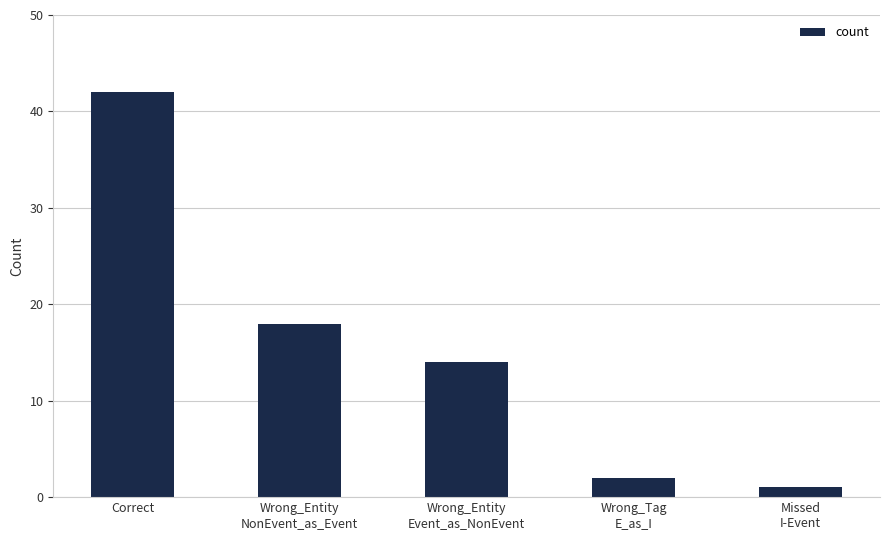

At which category does the chart reach its peak across all series?

Correct